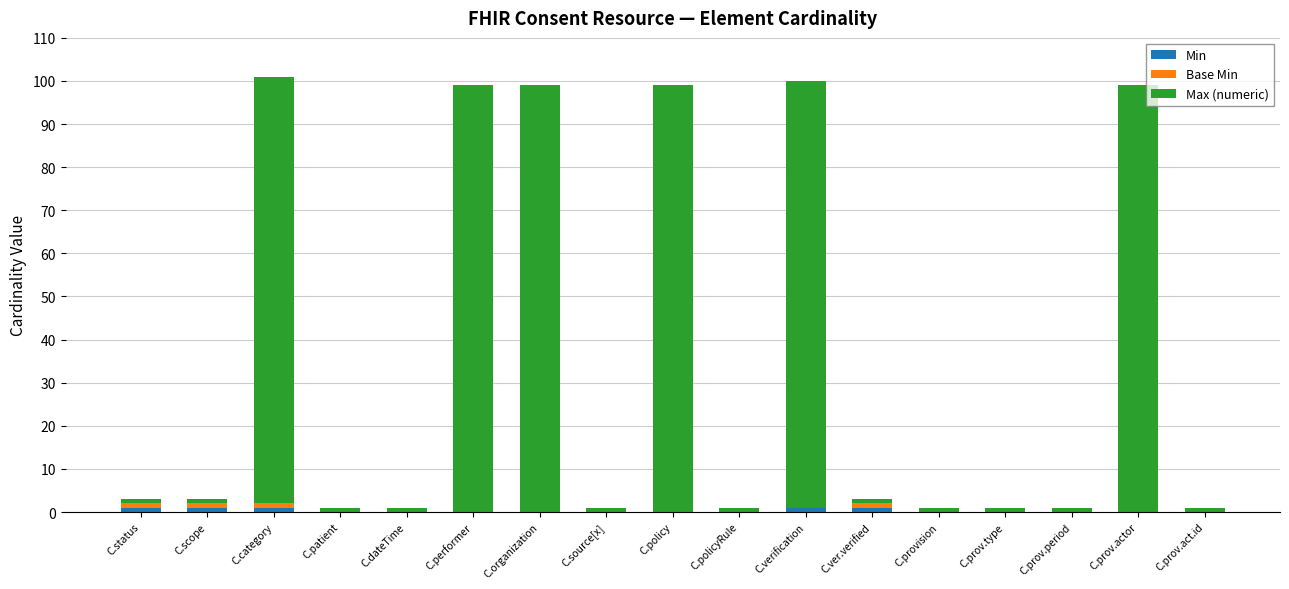

Are the bars horizontal?

No